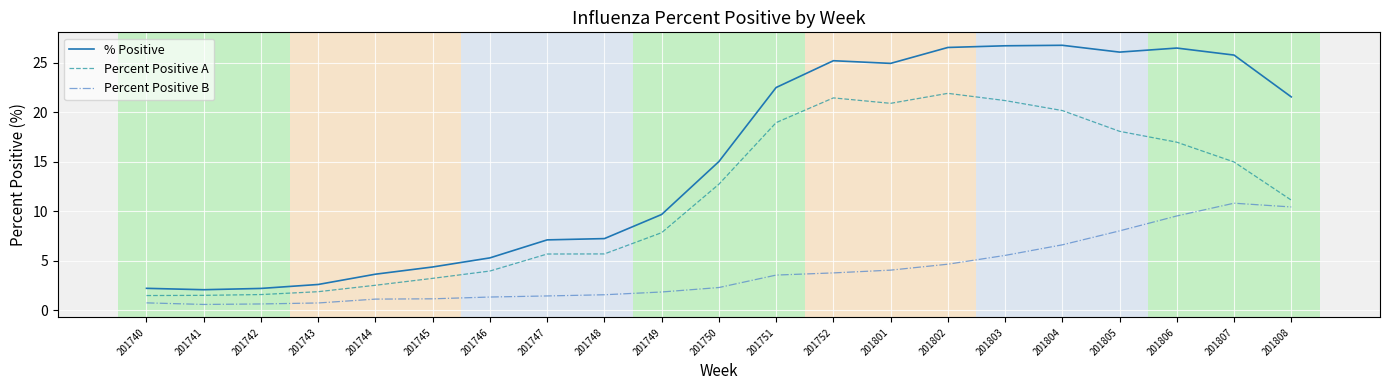

How many values in the % Positive series exceed 15?

11